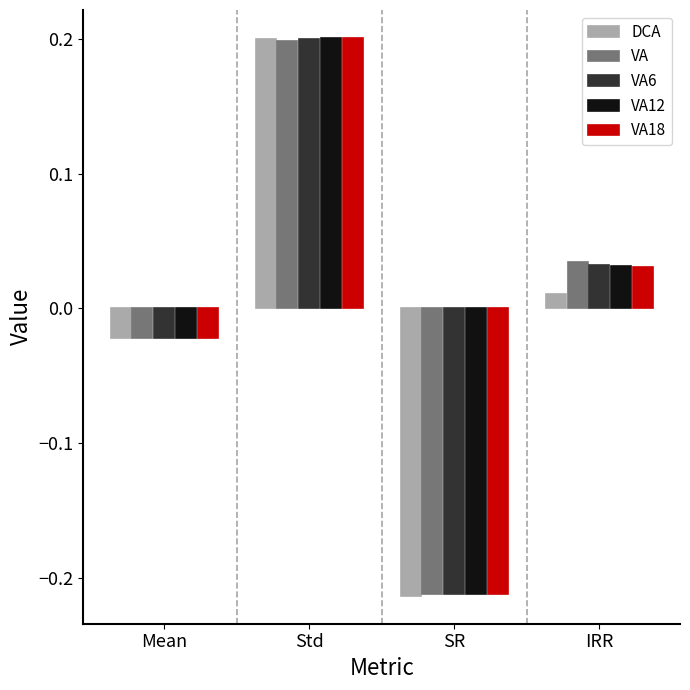

Which series has the widest spread of values?

DCA